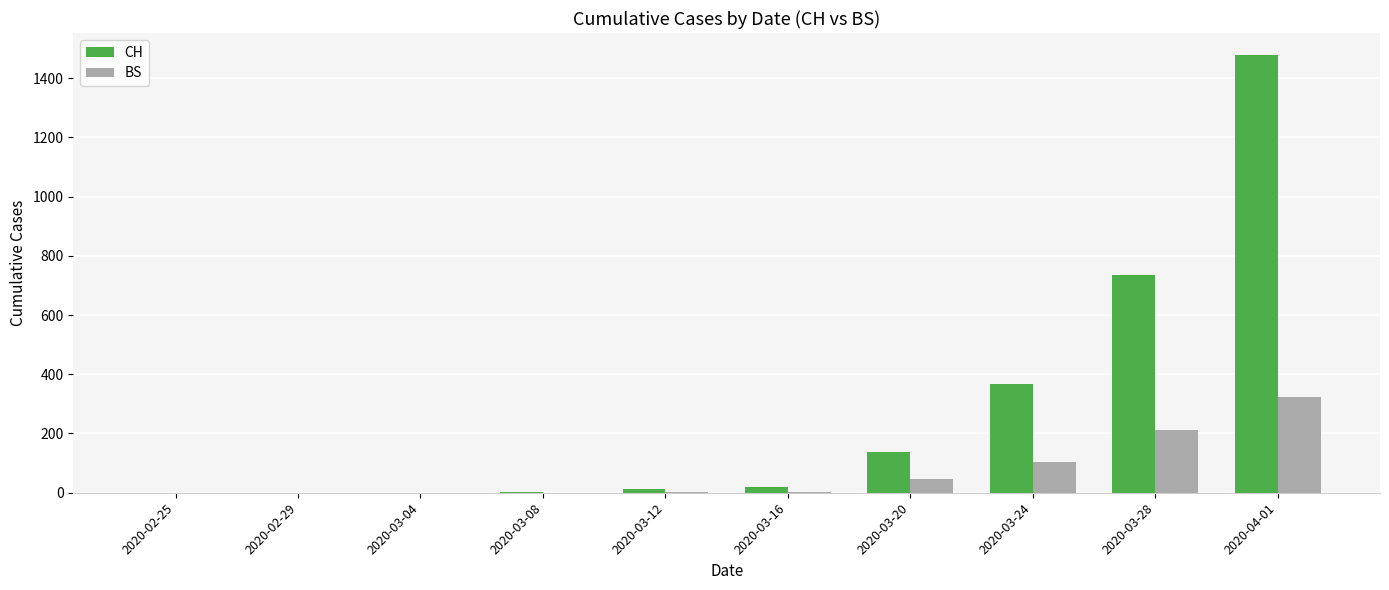

The value of BS at 2020-03-20 is 46. True or false?

True